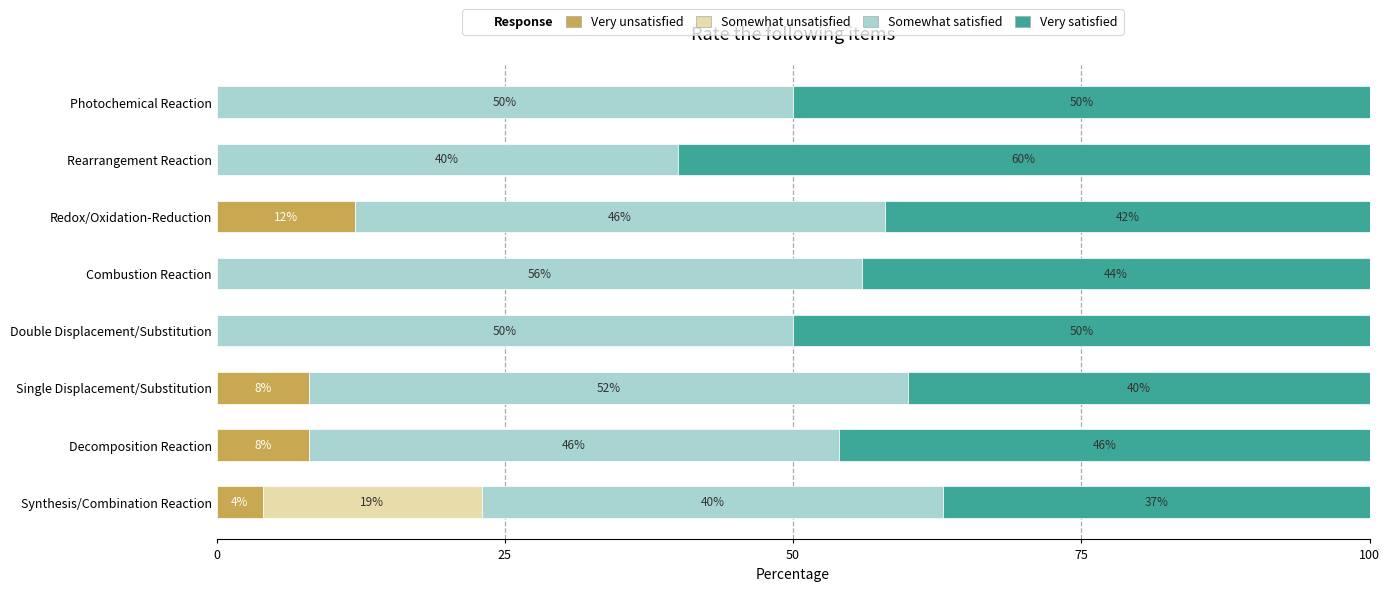

The value of Very unsatisfied at Single Displacement/Substitution is 8. True or false?

True